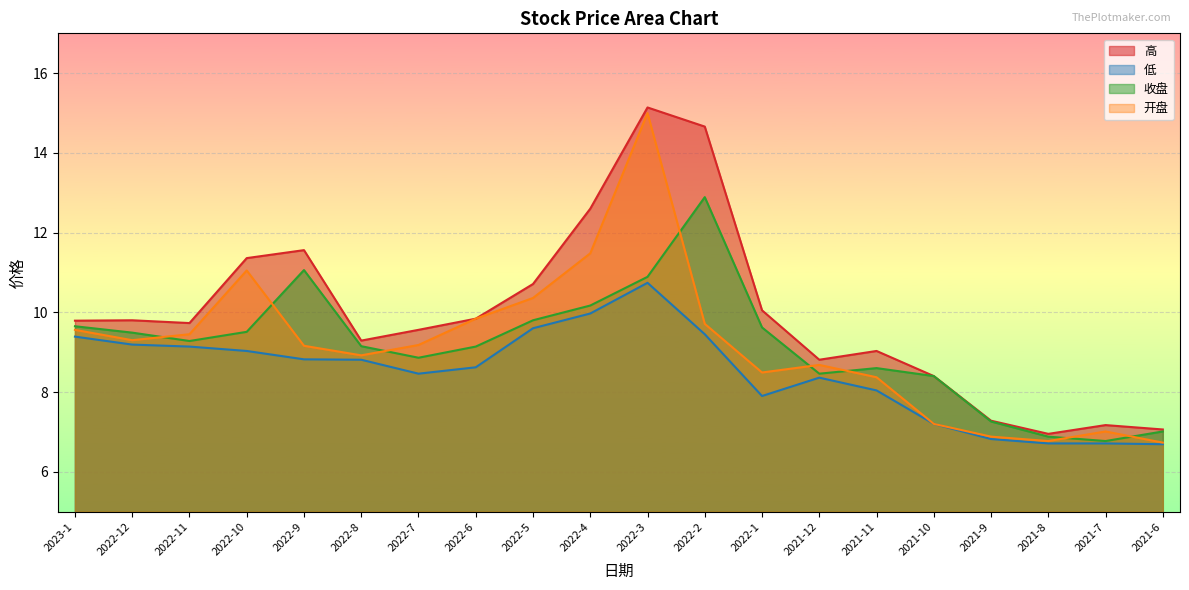

True or false: 高 has a value of 15.8 at 2022-12.

False